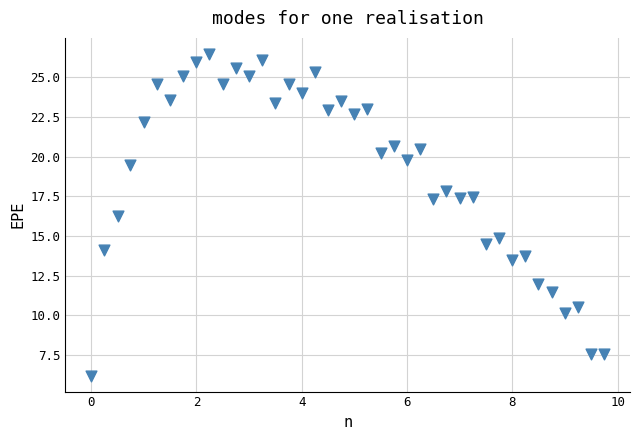

What Y value in the scatter plot is closest to 16?

16.2